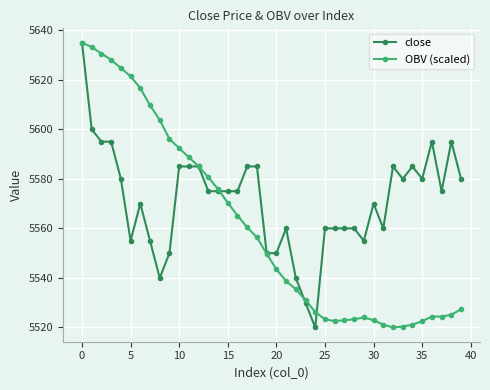

What is the value of the OBV (scaled) point at the 36th from the left?

5522.6